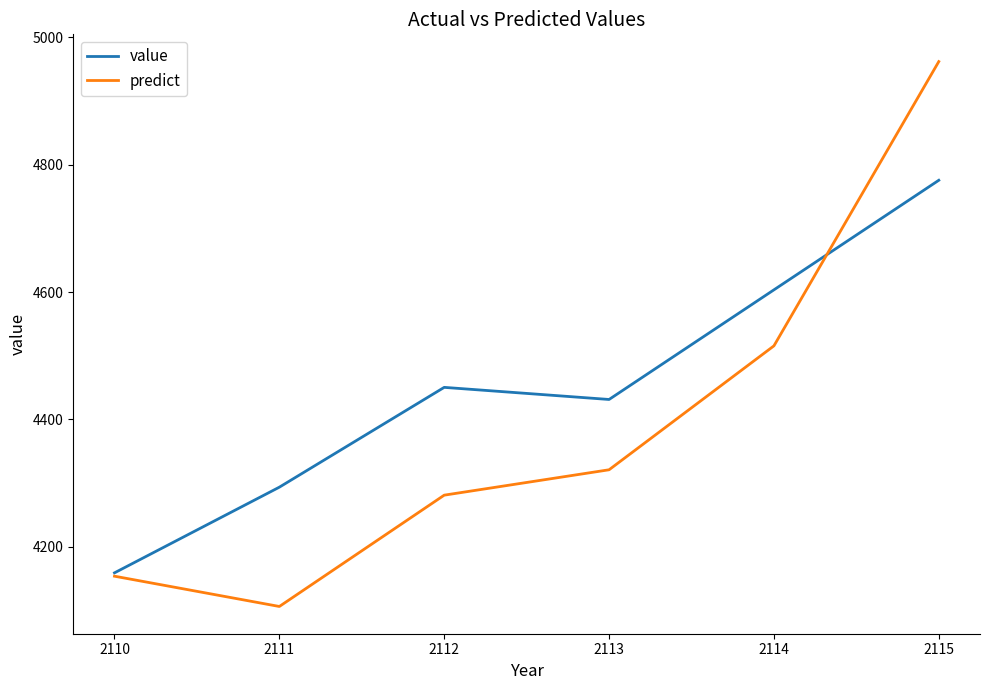

List the series in order of their peak value, lowest first.

value, predict